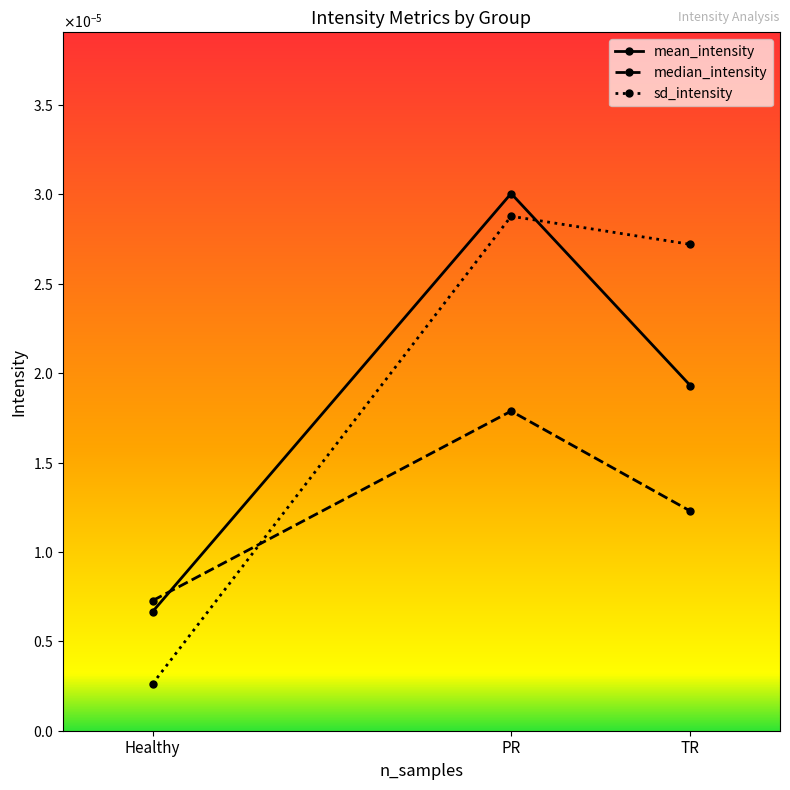

What are all the series names shown in the legend?

mean_intensity, median_intensity, sd_intensity